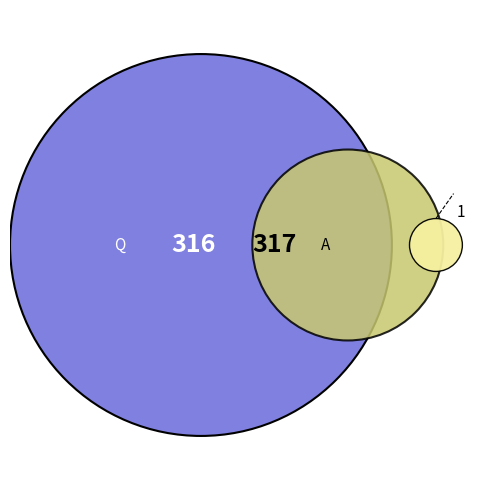

How many segments does this pie chart have?

2